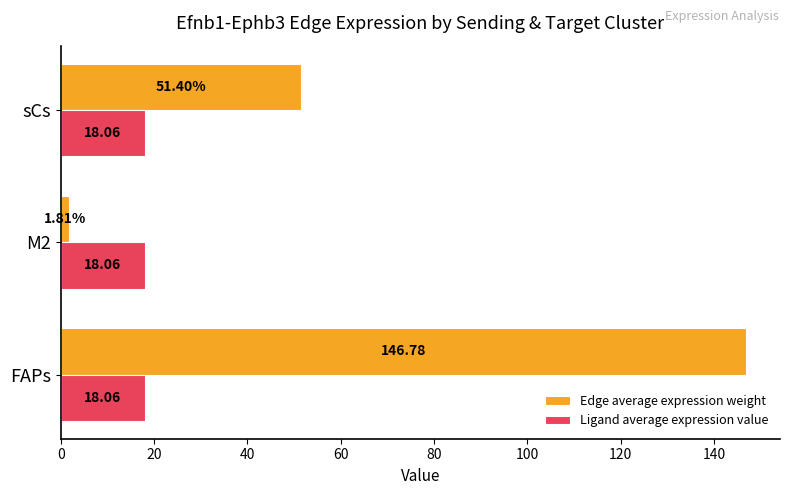

Is the value of Ligand average expression value at M2 greater than the value of Edge average expression weight at FAPs?

No